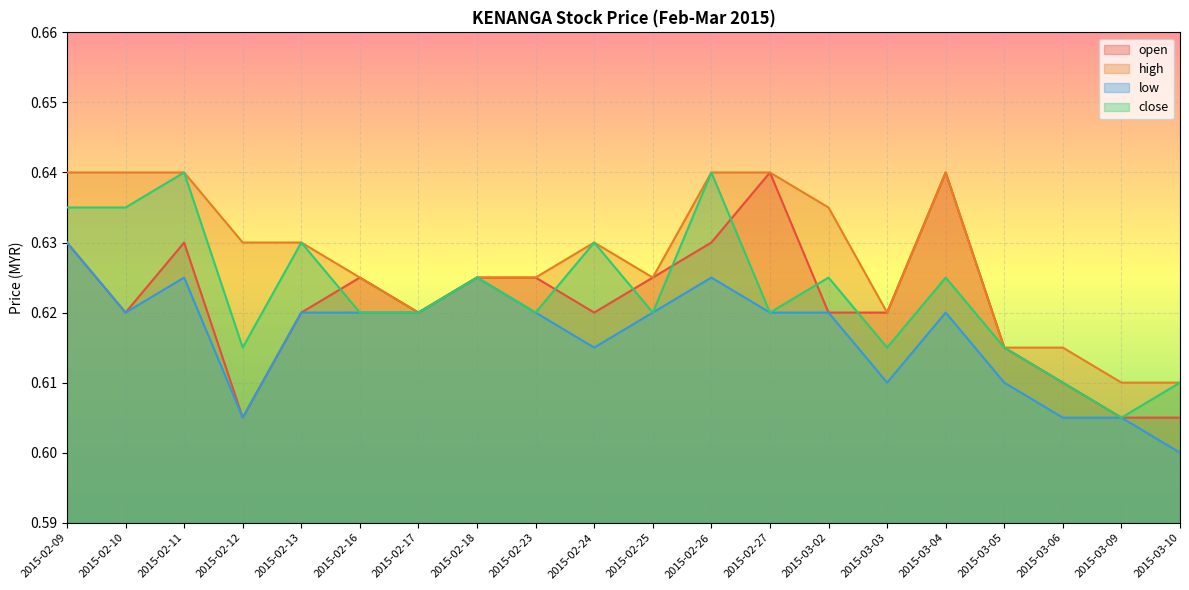

How many lines are shown in the chart?

4